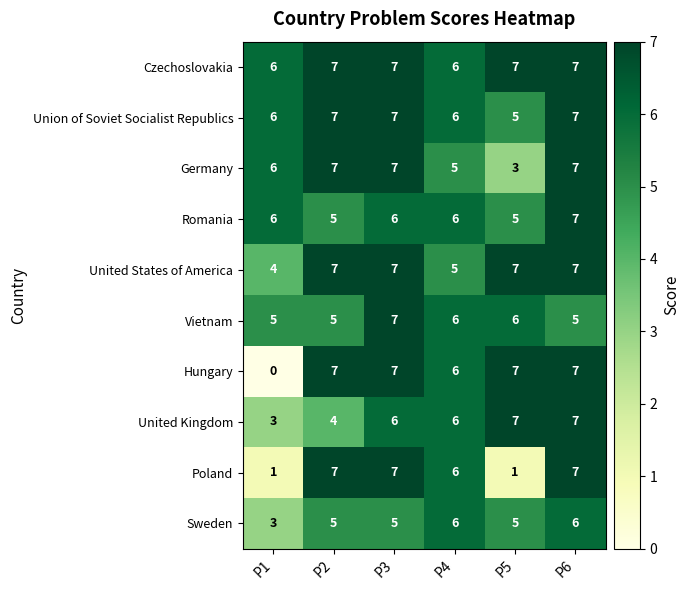

Is the value of Hungary at P5 greater than the value of Union of Soviet Socialist Republics at P5?

Yes